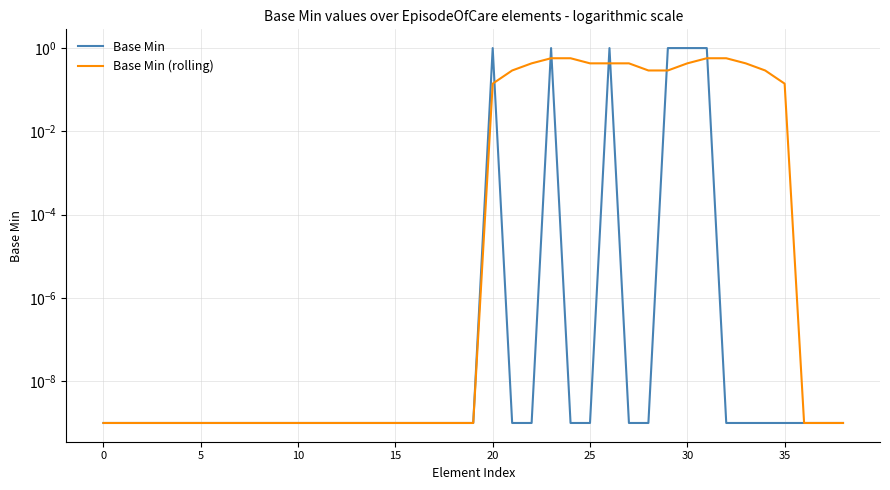

Is this an area chart (filled region under the line)?

No